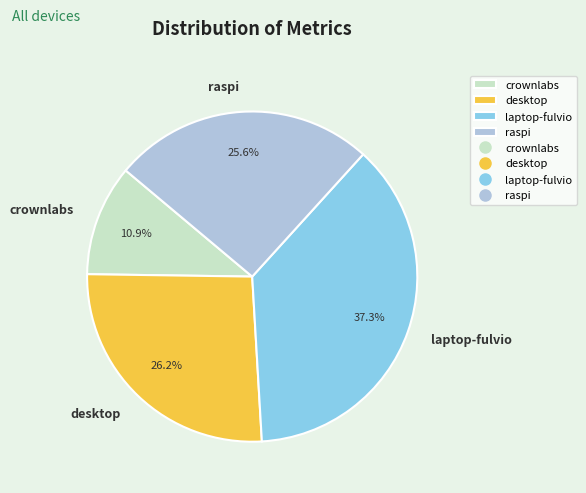

Rank the categories by value from highest to lowest.

laptop-fulvio, desktop, raspi, crownlabs